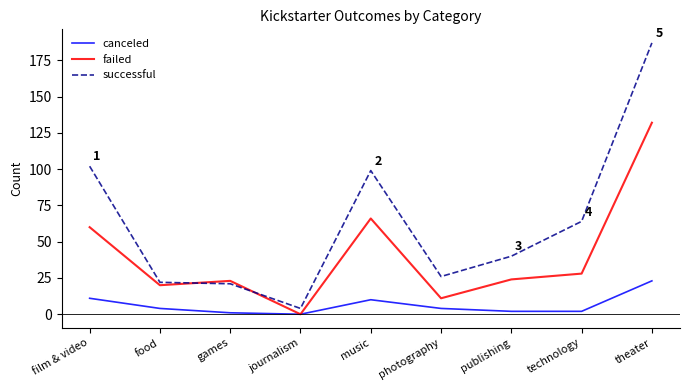

At which label does canceled first exceed 4?

film & video